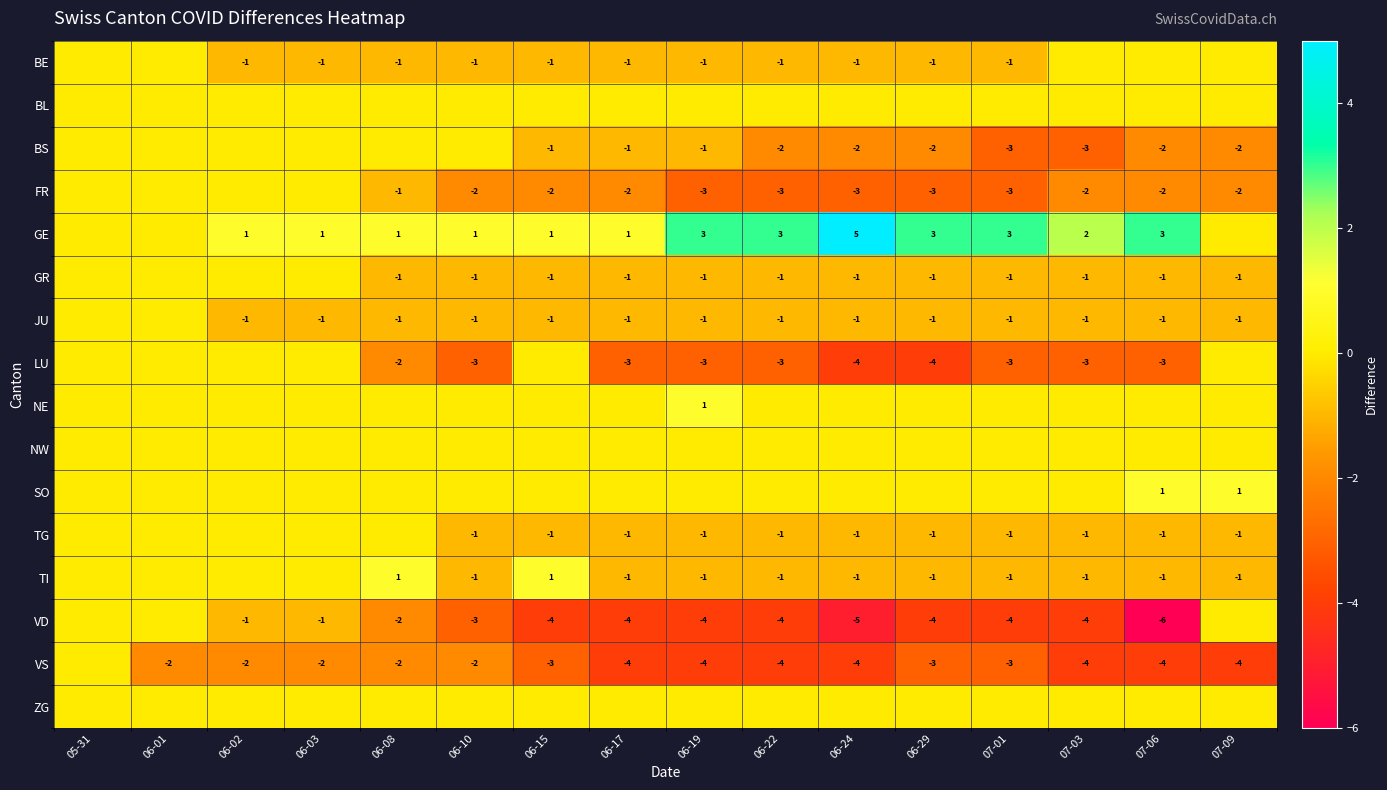

What is the total value across all series at 06-22?

-18